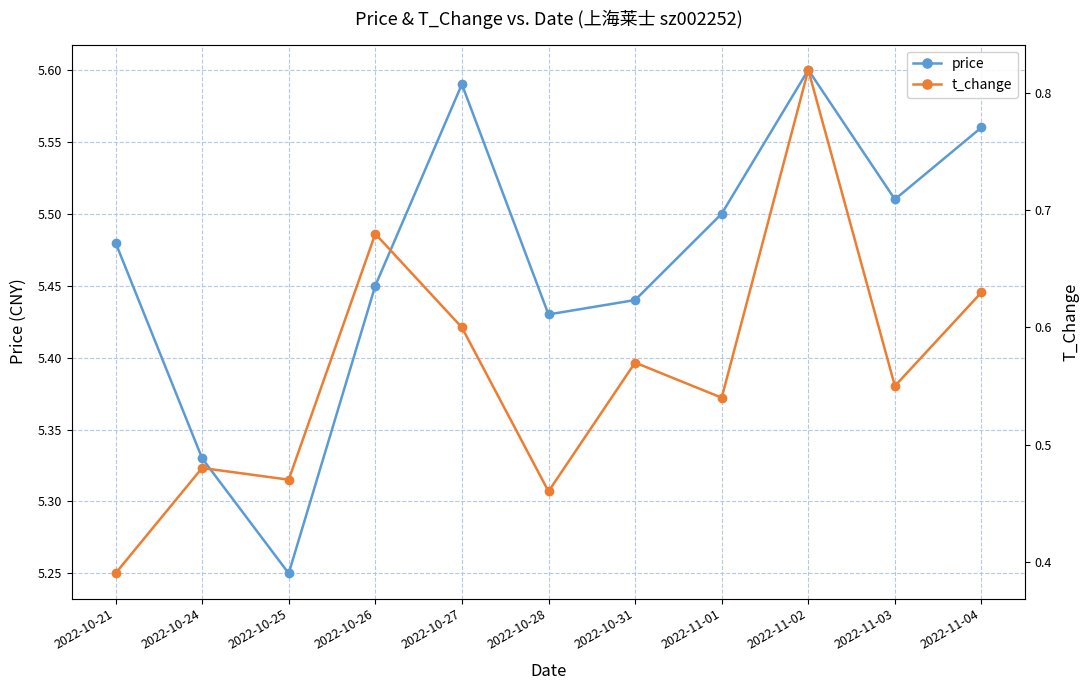

Reading left to right, extract all data points from this chart.

price: 5.5	5.3	5.2	5.5	5.6	5.4	5.4	5.5	5.6	5.5	5.6
t_change: 0.4	0.5	0.5	0.7	0.6	0.5	0.6	0.5	0.8	0.6	0.6